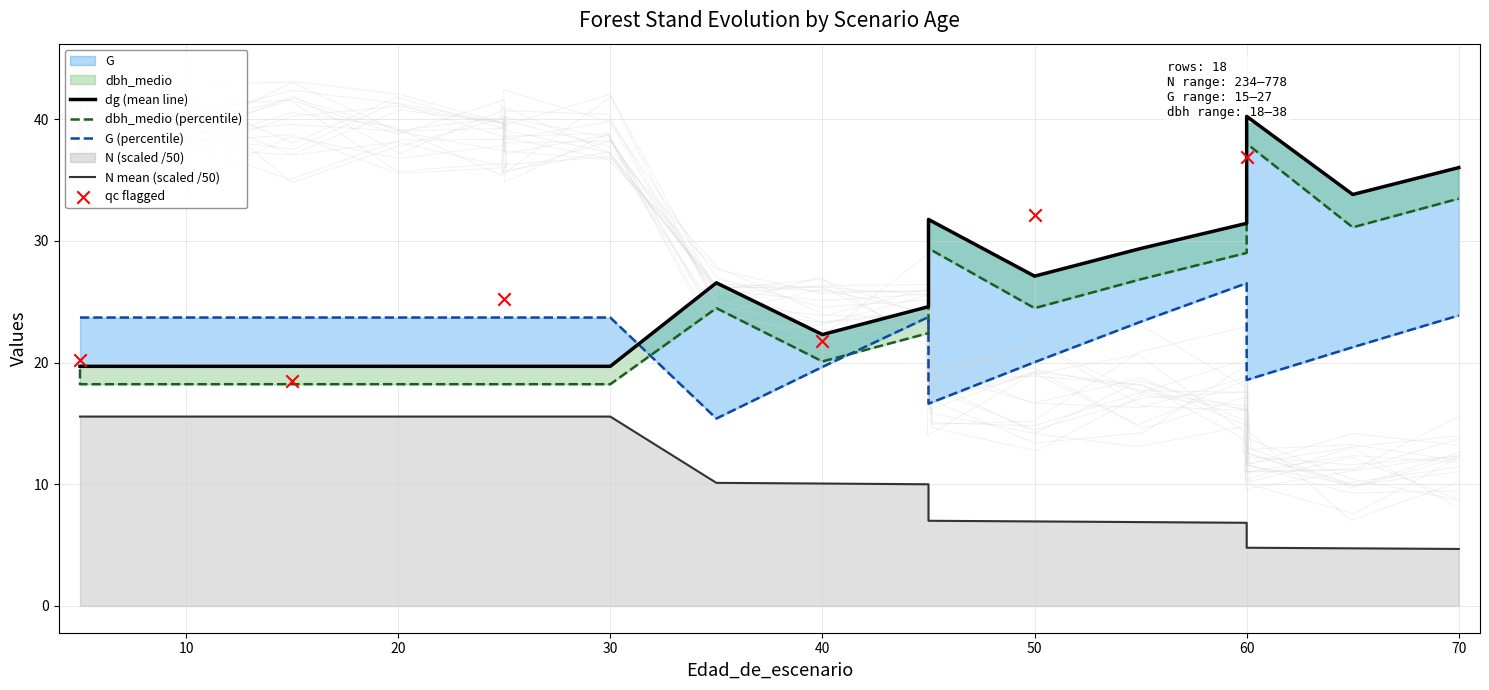

Which series has the widest spread of Y values?

dg